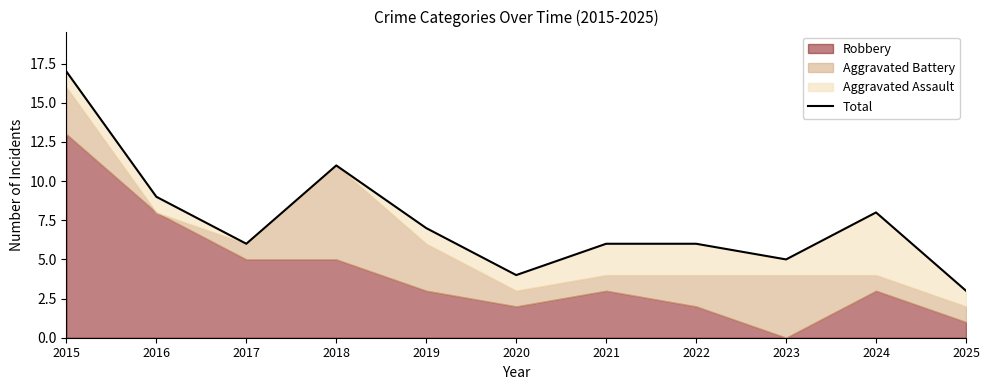

What is the greatest value displayed?

17